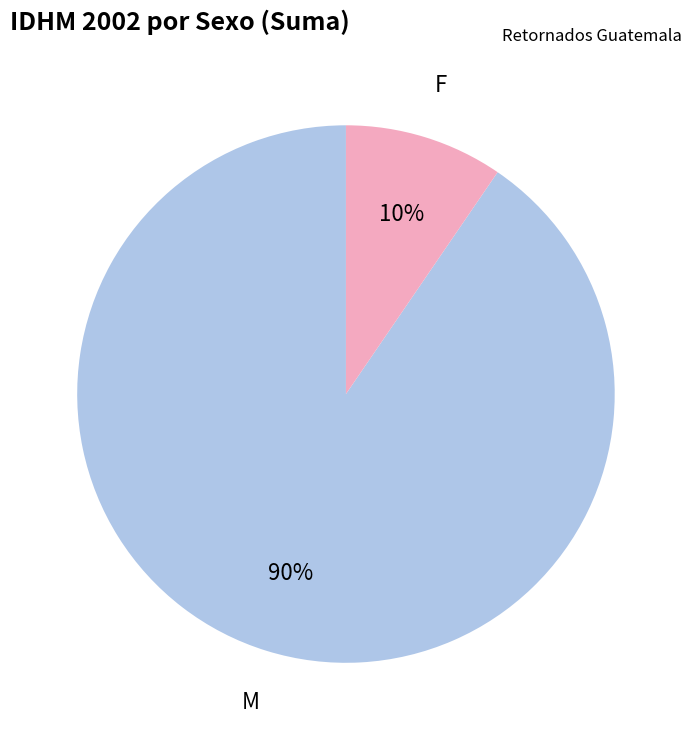

Is the sum of F and M greater than half?

Yes